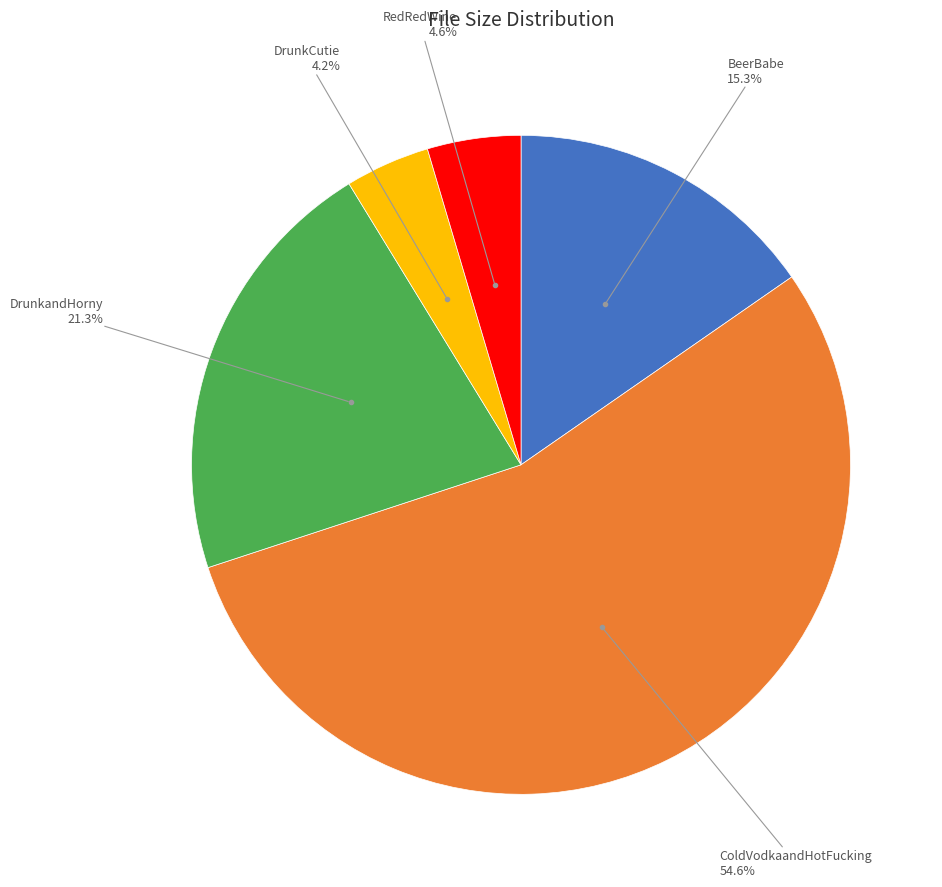

Is there any slice that represents more than half of the pie?

Yes